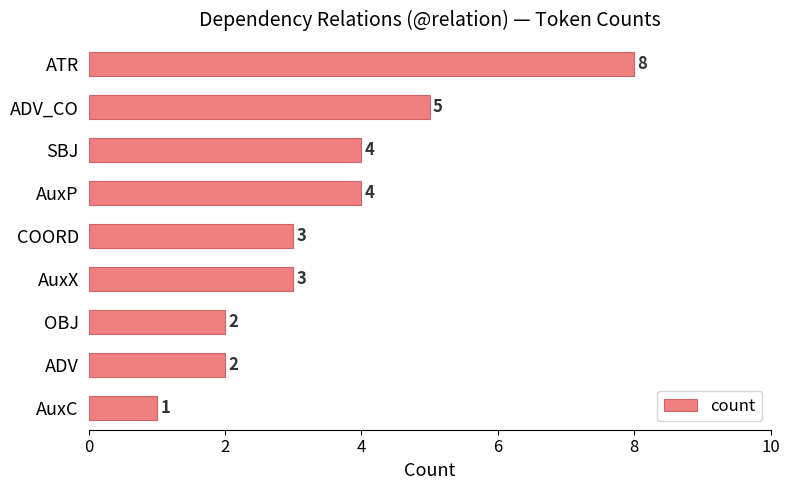

Between OBJ and COORD, which is larger?

COORD